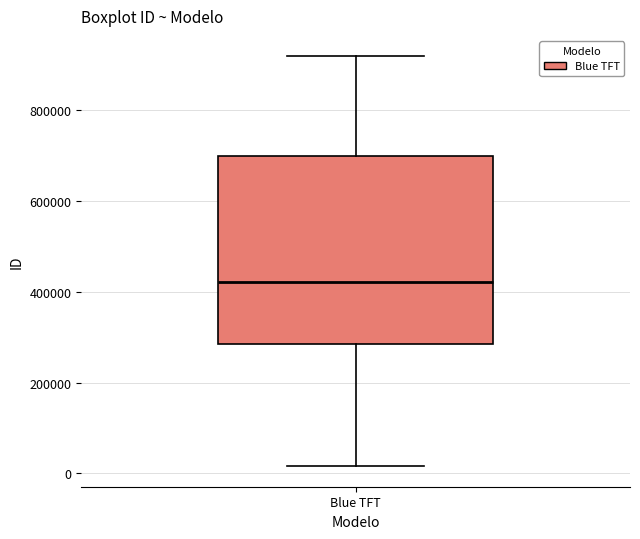

Where is the upper edge of the box for Blue TFT on the y-axis? The values are not printed on the chart, so give them approximately, as read against the axis.

700000